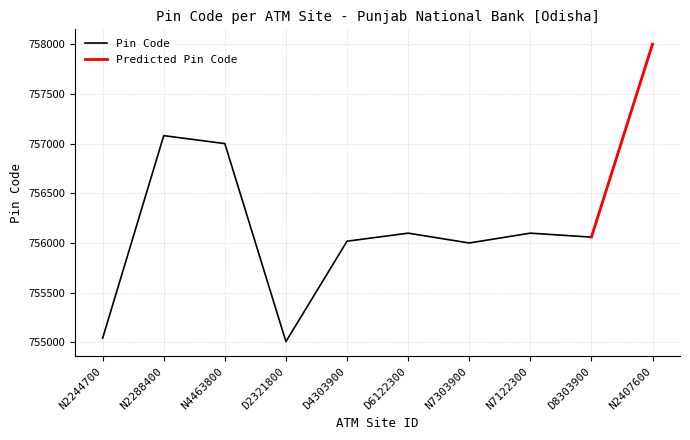

Reading right to left, list all the values displayed in this chart.

758001	756060	756100	756001	756100	756019	755009	757001	757081	755044